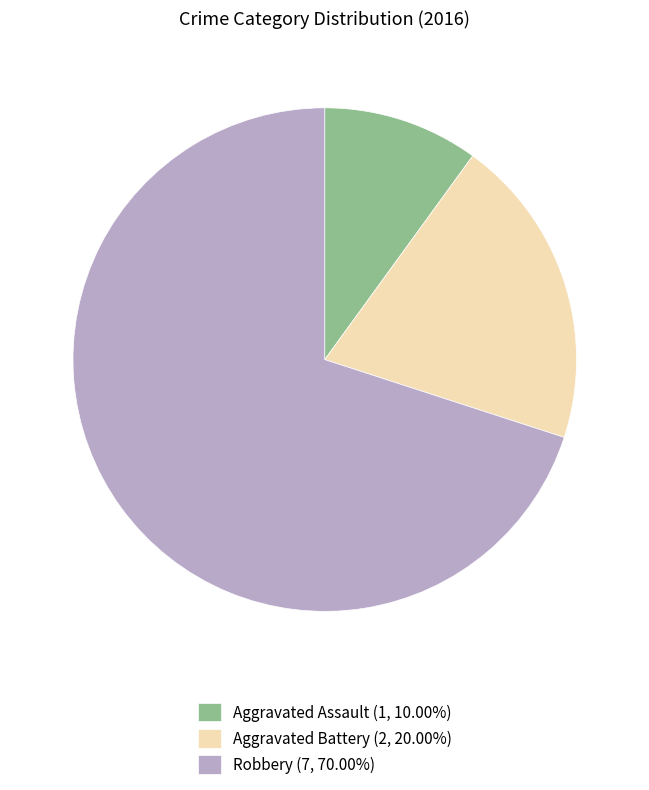

How many segments does this pie chart have?

3